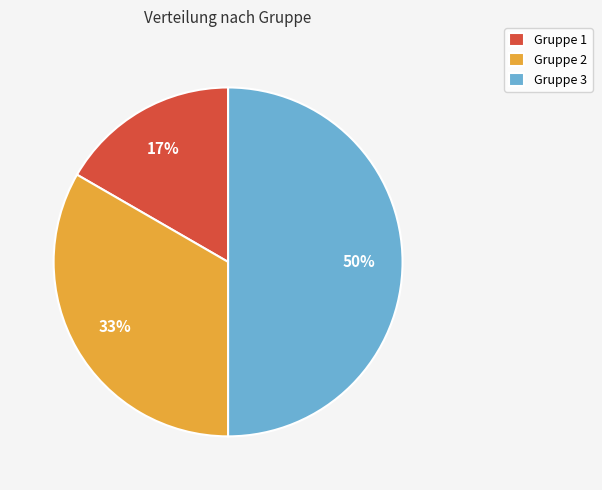

To the nearest percent, what percentage of the pie is Gruppe 2?

33%